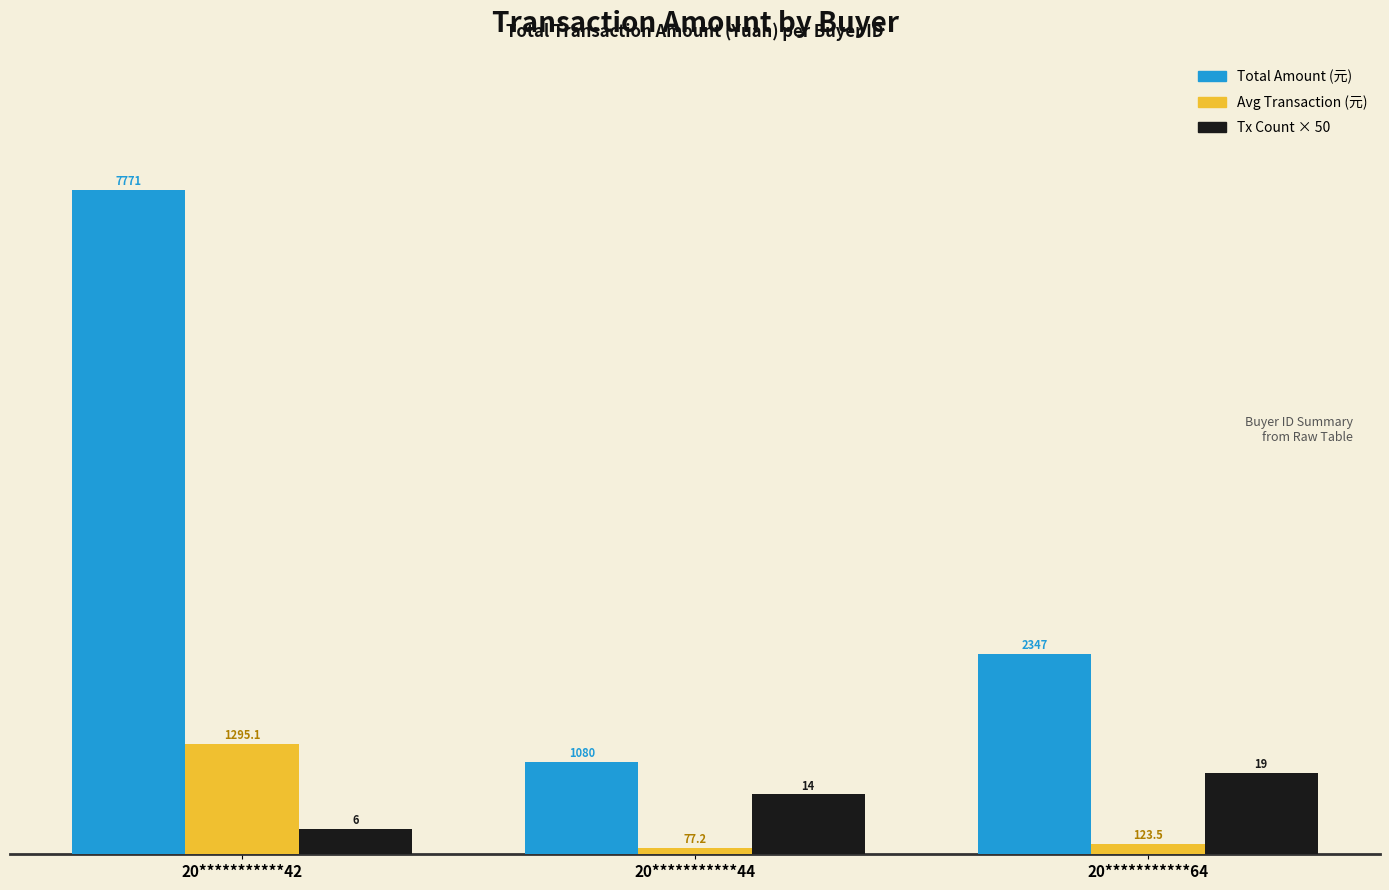

What is the approximate value of Total Amount (元) at 20***********64?

2347.0